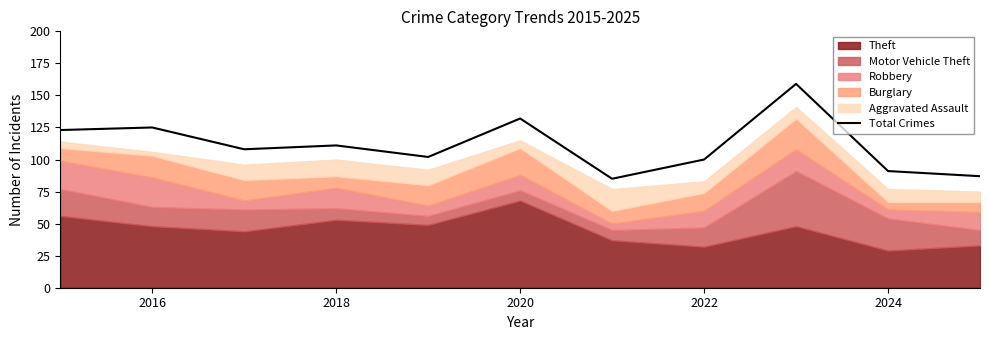

How many points are higher than both their immediate neighbors (excluding endpoints)?

4